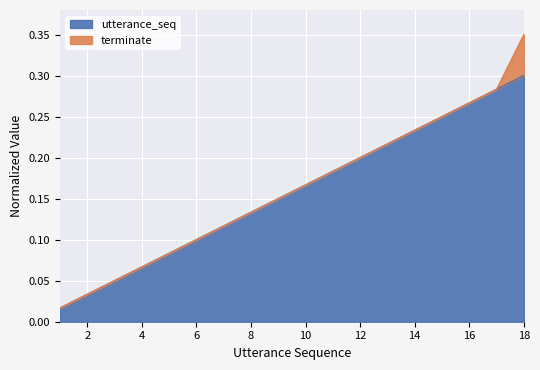

What is the average value?

0.2